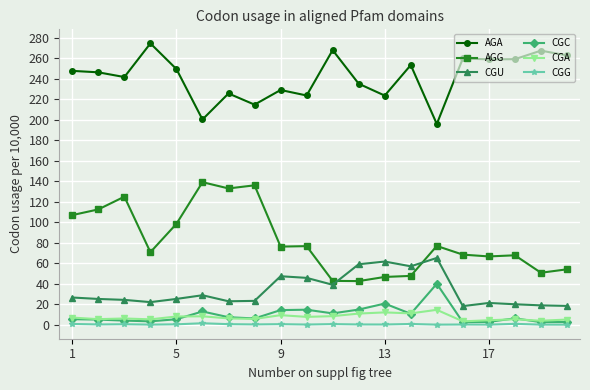

What is the value of the CGU point at the 7th from the left?

22.9